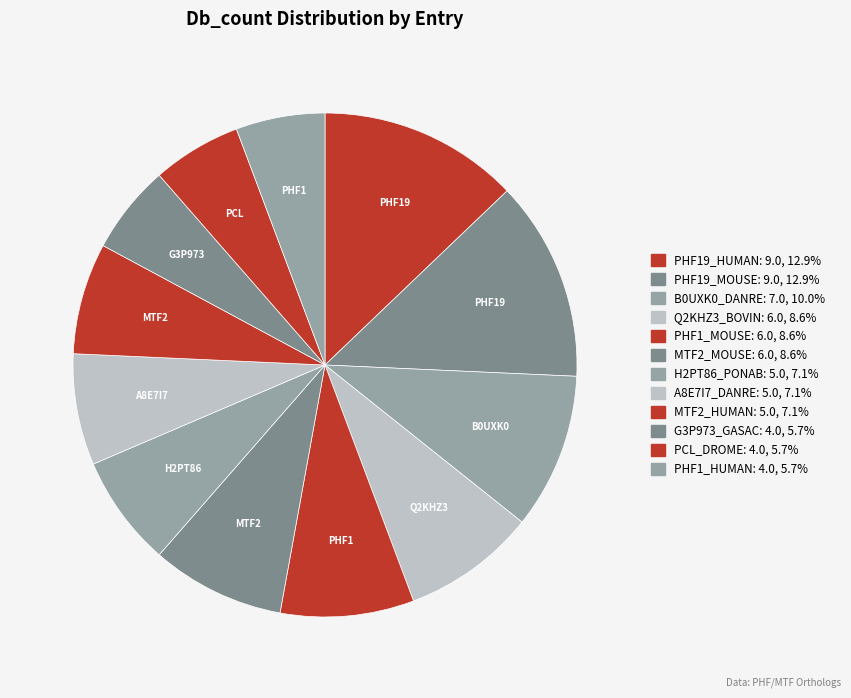

How many segments does this pie chart have?

12